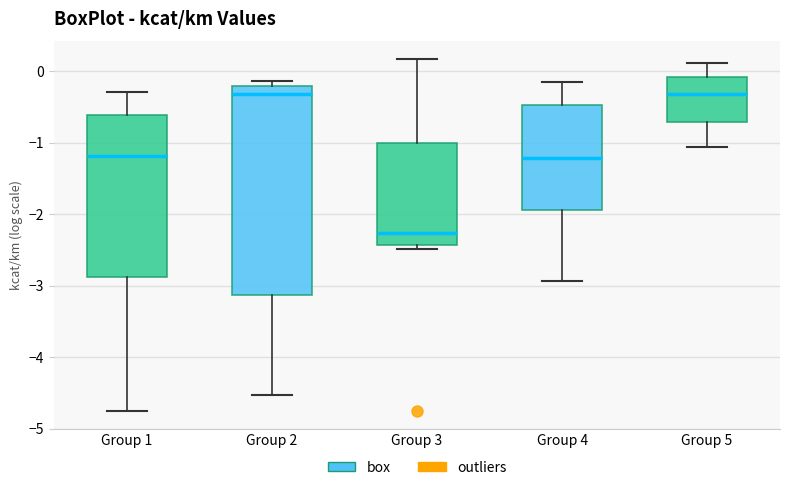

Where does the upper whisker of the box for Group 1 end on the y-axis? The values are not printed on the chart, so give them approximately, as read against the axis.

-0.3